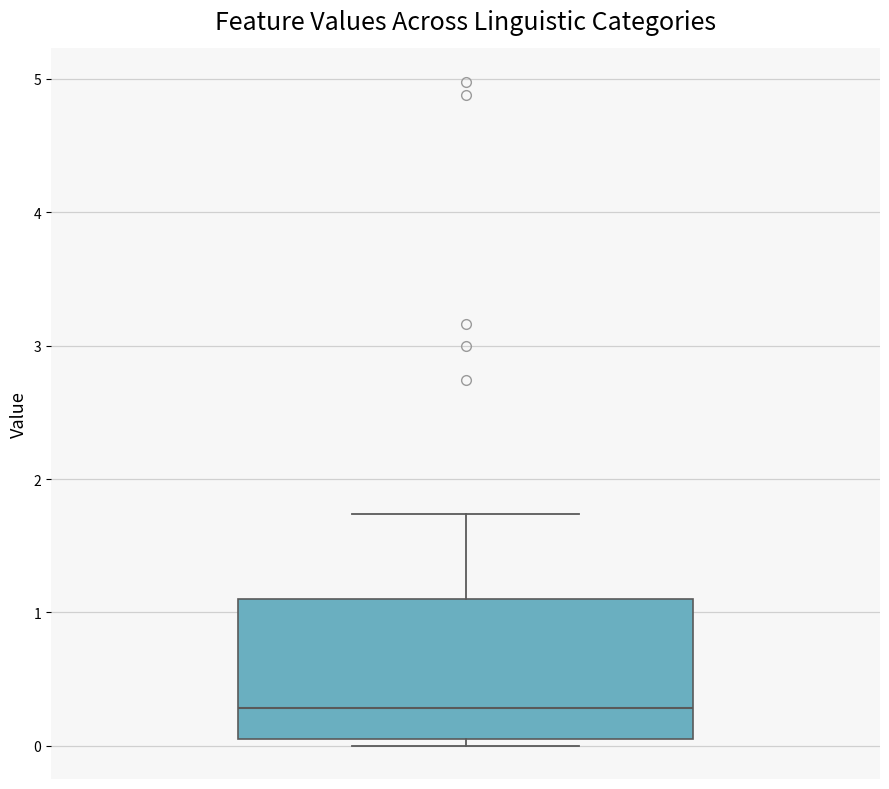

Transcribe this box plot: give where the median line is, the range the box spans, and where the two whiskers end, as read against the y-axis. The values are not printed on the chart, so give them approximately, as read against the axis.

median 0.3, box 0.1 to 1.1, whiskers 0.0 to 1.7